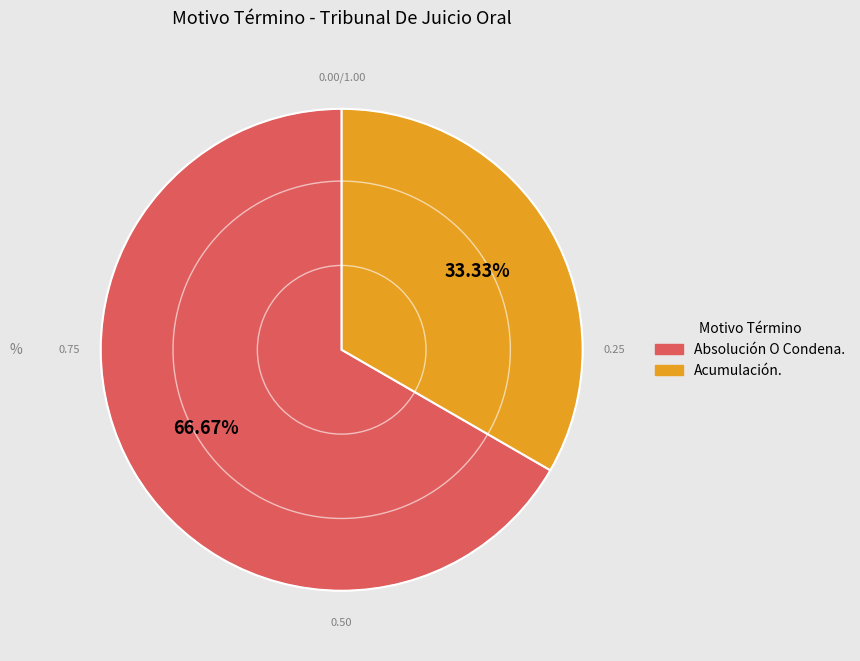

Rank the categories by value from lowest to highest.

Acumulación., Absolución O Condena.